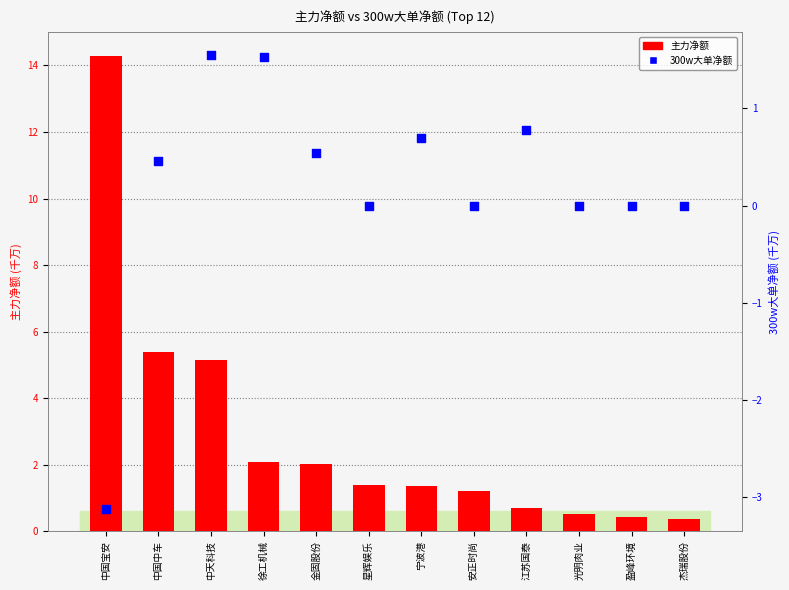

Which series reaches the minimum Y coordinate?

300w大单净额